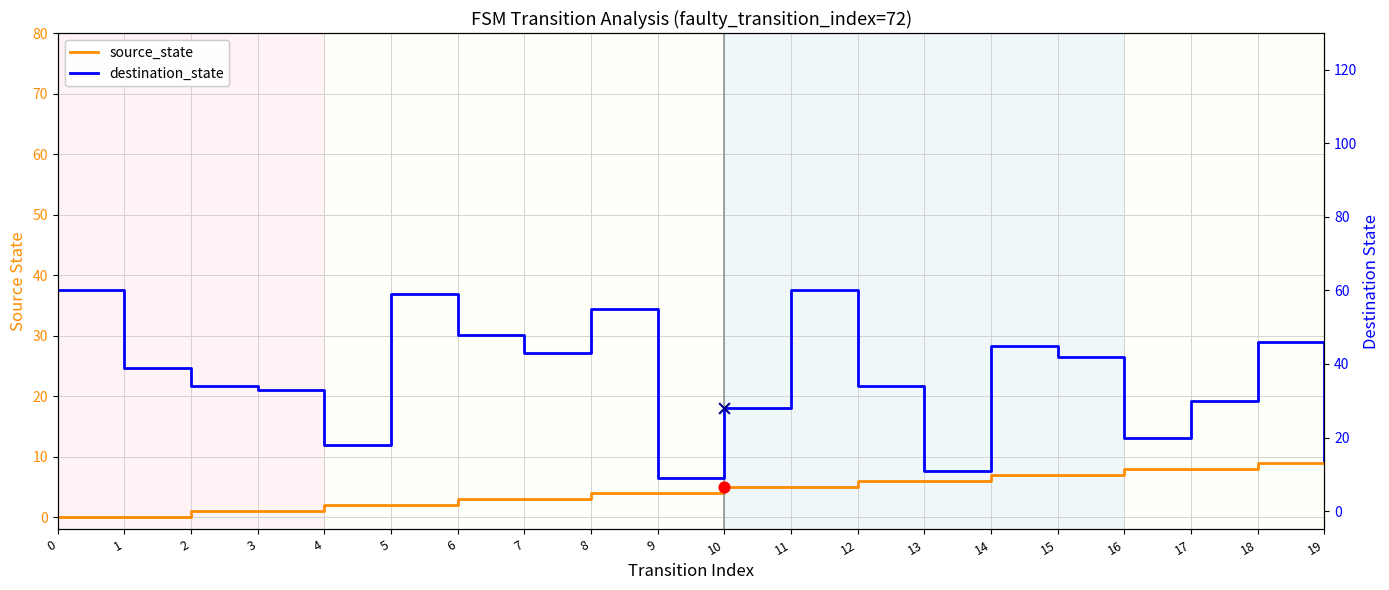

Which series has the largest Y range (max minus min)?

destination_state